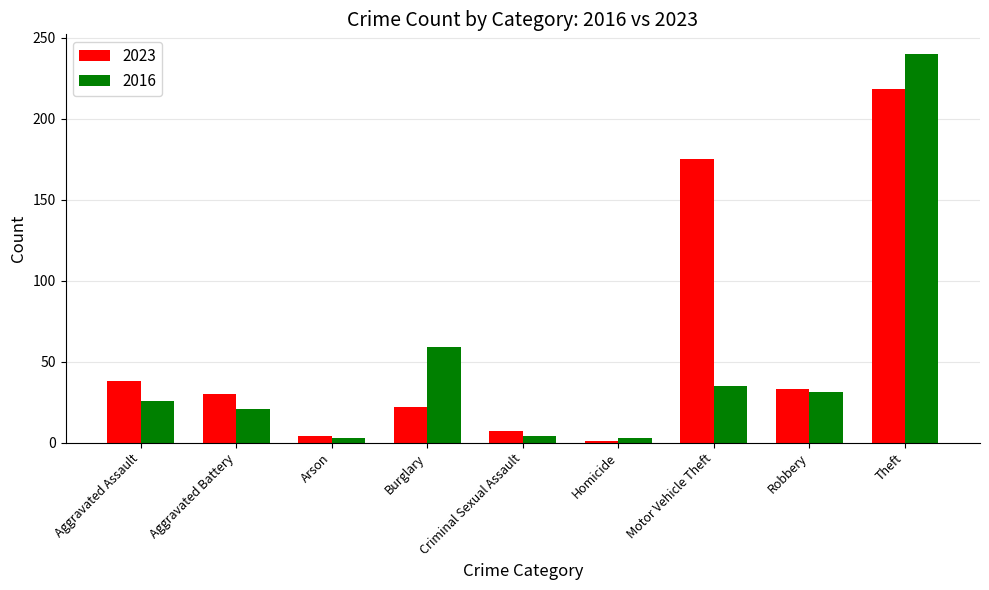

Rank the categories by 2023 value from highest to lowest.

Theft, Motor Vehicle Theft, Aggravated Assault, Robbery, Aggravated Battery, Burglary, Criminal Sexual Assault, Arson, Homicide